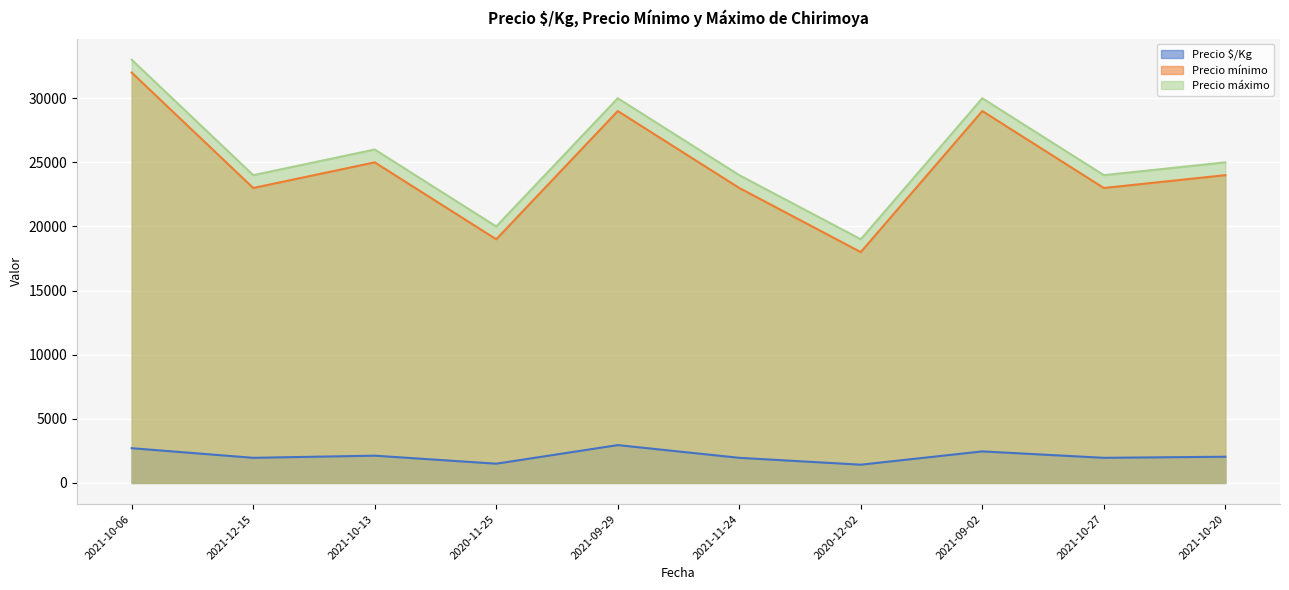

Which has a higher value, 2021-10-27 or 2021-09-29?

2021-09-29